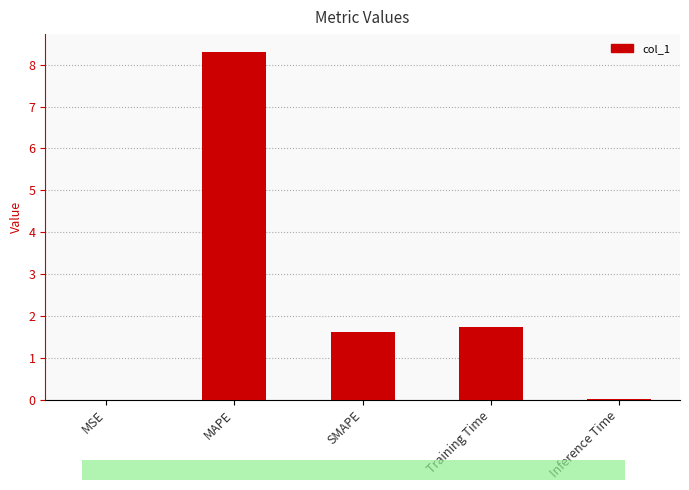

The chart shows a value of 4.3 at MAPE. True or false?

False